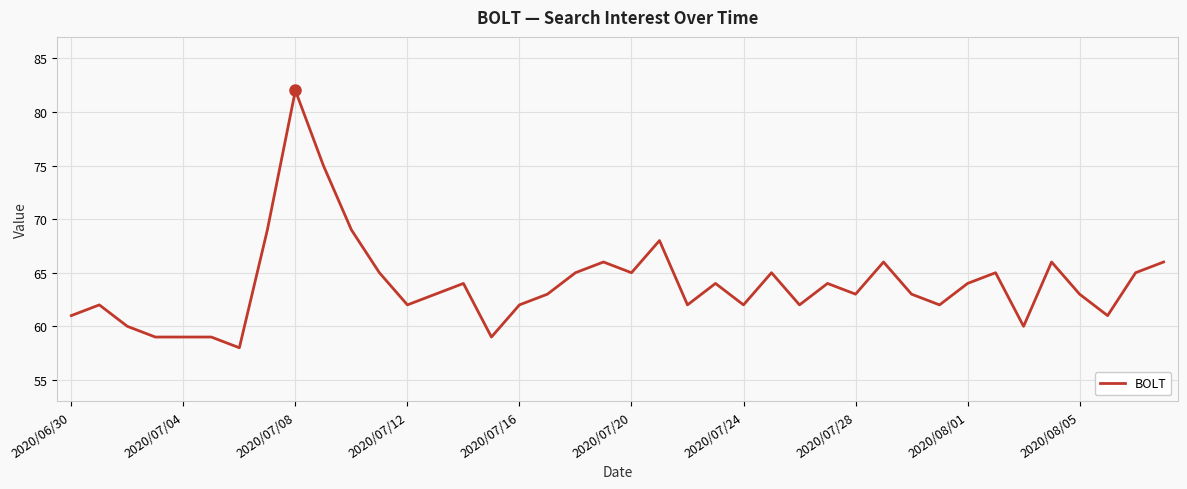

What is the maximum value shown in the chart?

82